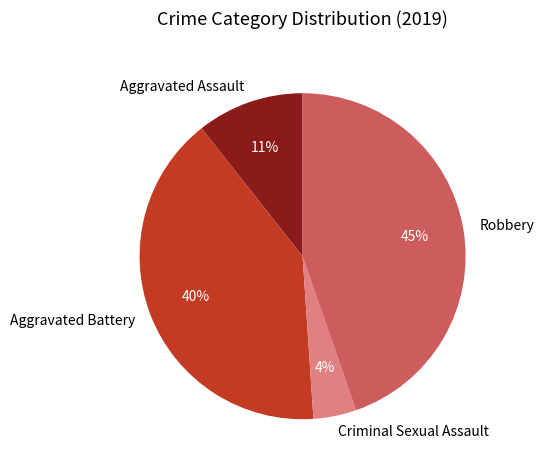

True or false: Criminal Sexual Assault accounts for 4% of the total.

True